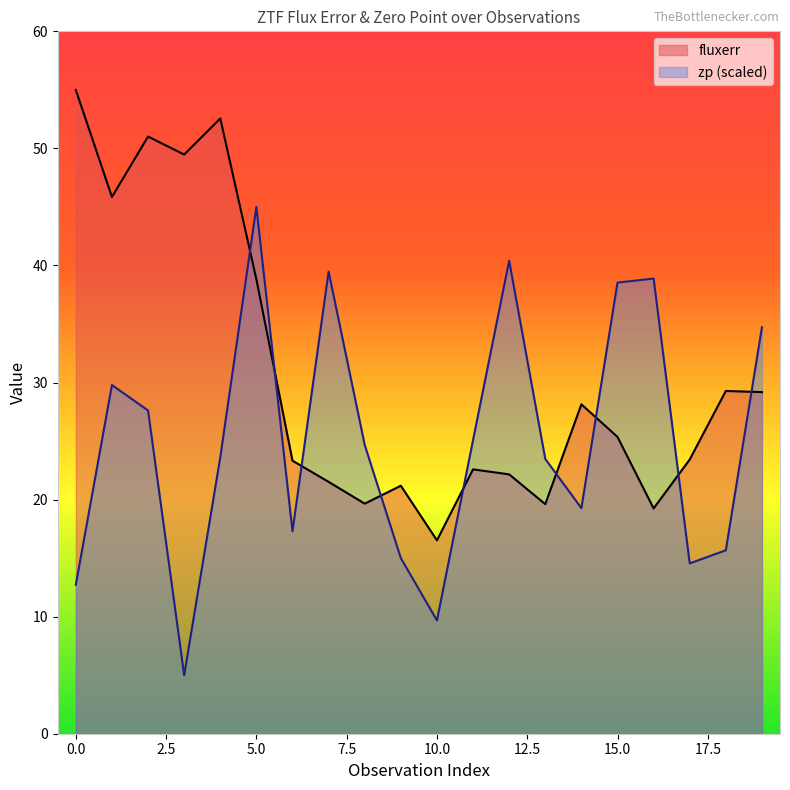

How many interior local valleys does the fluxerr series have?

6